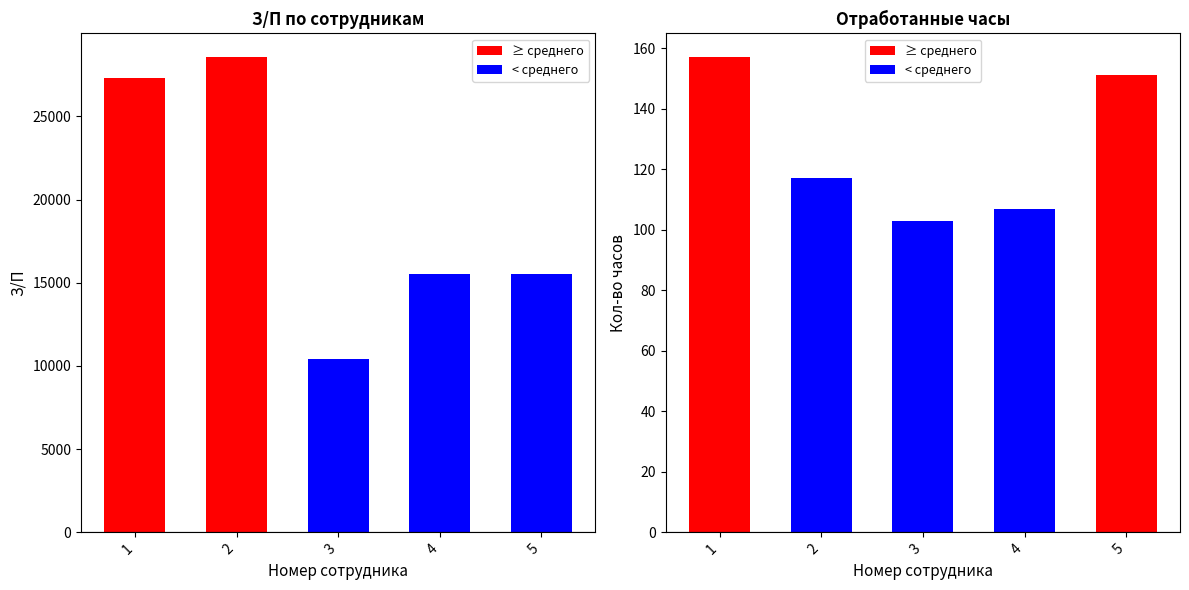

How many groups of bars are there?

5